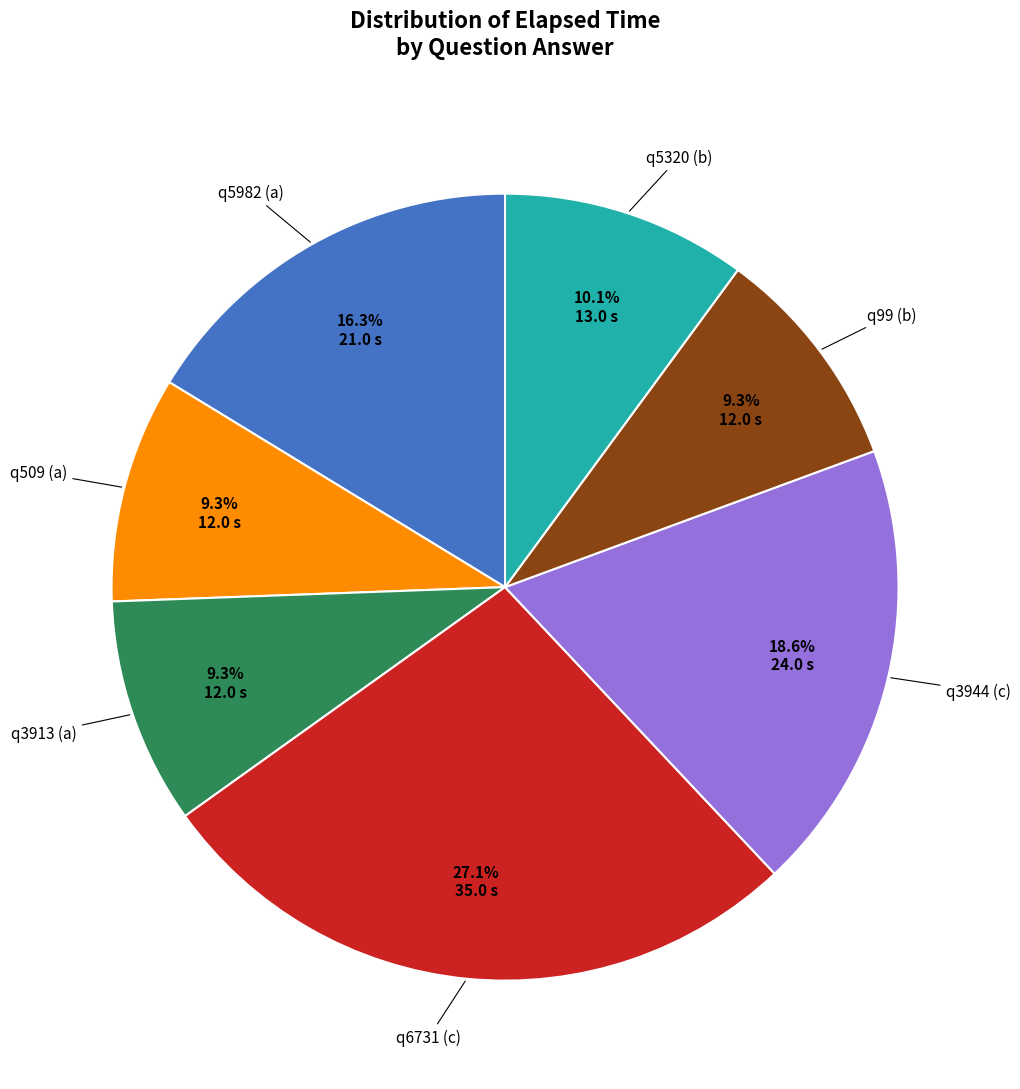

What percentage is the q6731 (c) slice, to the nearest percent?

27%